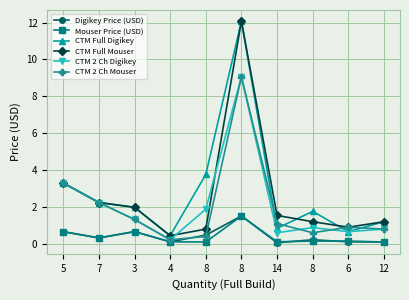

Count the number of data series in this chart.

6